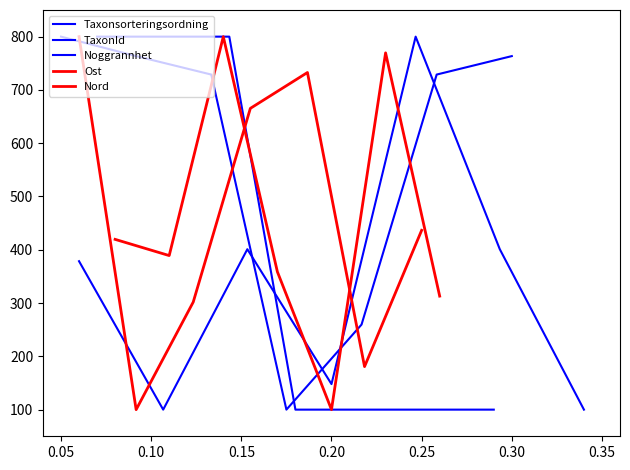

How many interior local valleys does the Ost series have?

2